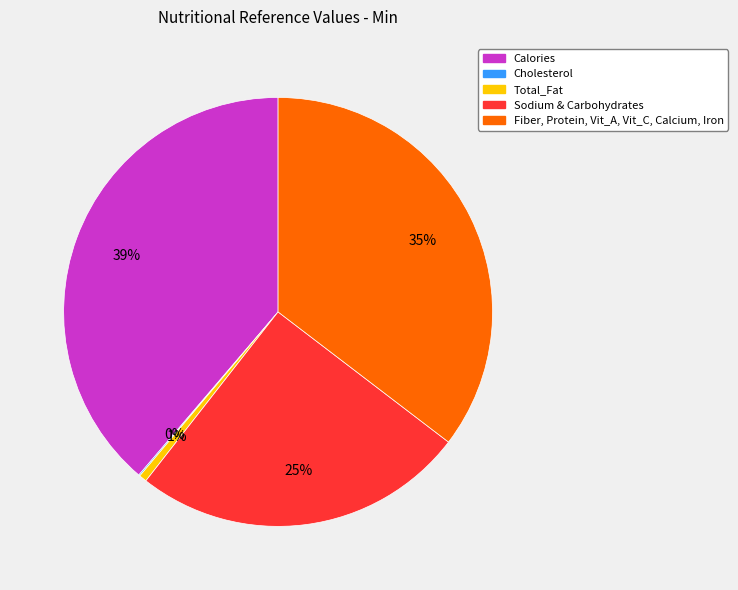

True or false: Sodium & Carbohydrates accounts for 25% of the total.

True